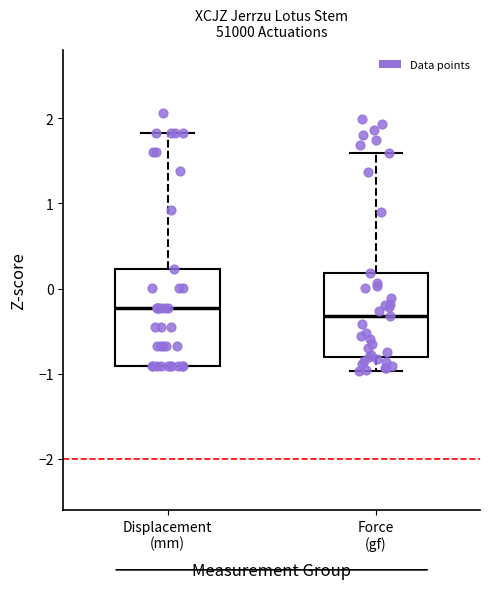

Reading left to right, read every box against the y-axis: the position of its median line, the range the box covers, and the ends of its whiskers. The values are not printed on the chart, so give them approximately, as read against the axis.

Displacement (mm): median -0.2, box -0.9 to 0.2, whiskers -0.9 to 1.8
Force (gf): median -0.3, box -0.8 to 0.2, whiskers -1.0 to 1.6